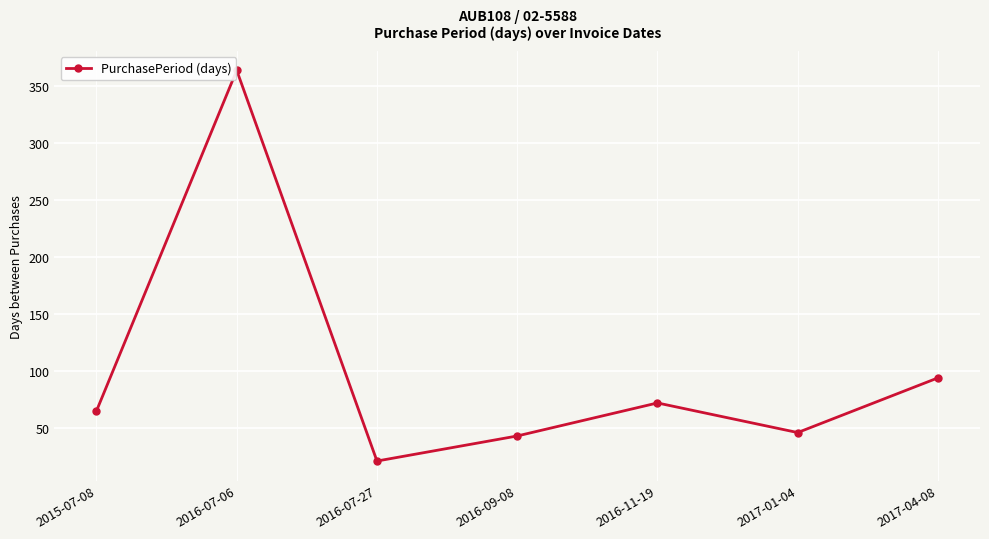

What is the approximate value at 2016-11-19, to the nearest 5?

70